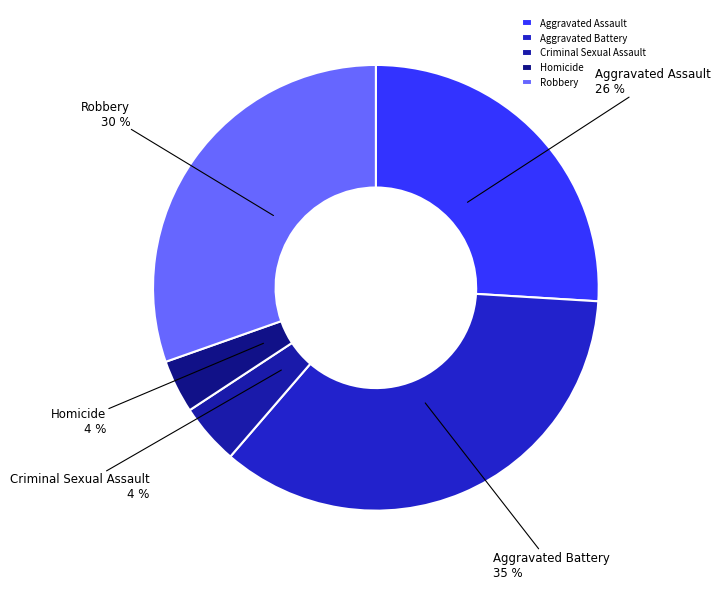

Is there a majority slice in this chart?

No